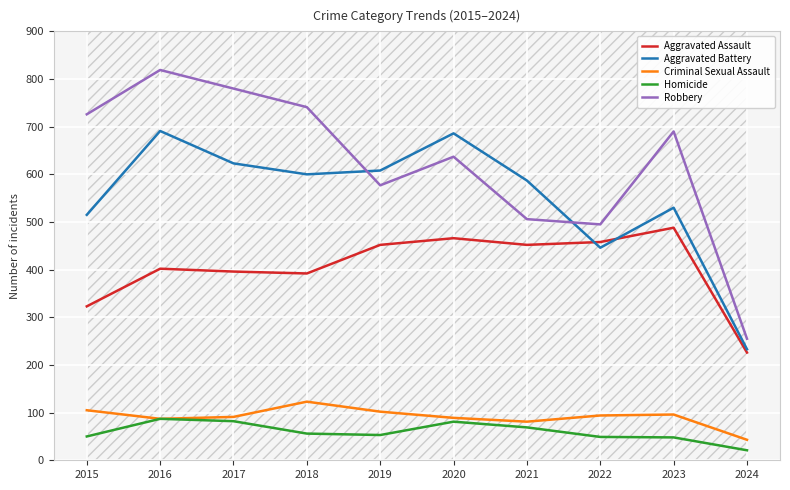

Which series changed the most between 2021 and 2022?

Aggravated Battery